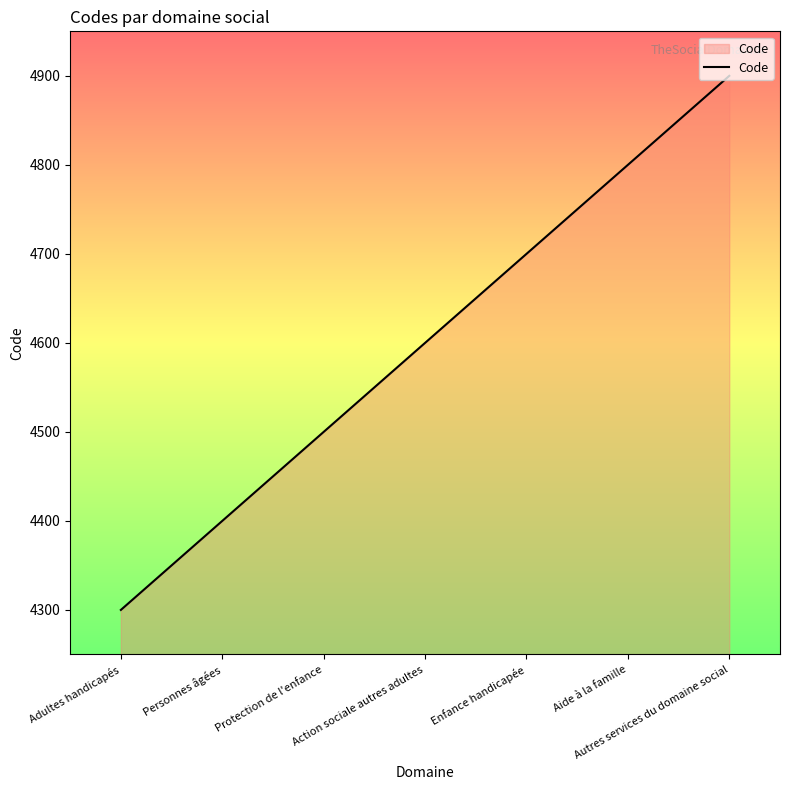

How many categories are shown in the chart?

7